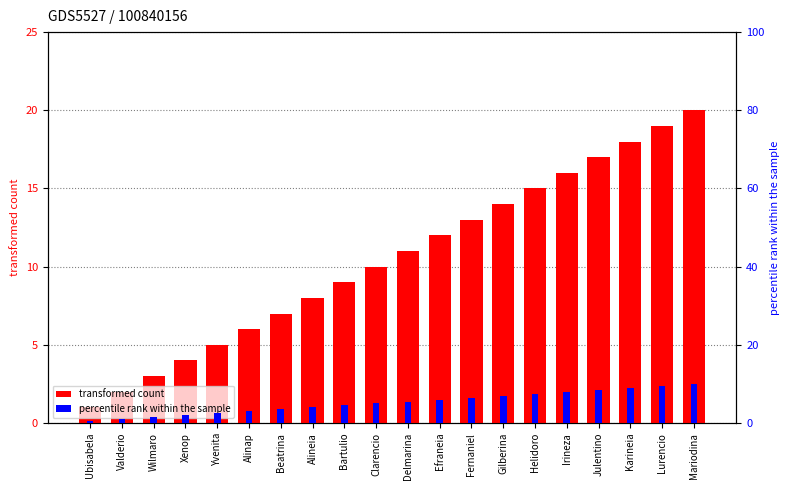

What value does the percentile rank within the sample series have at Clarencio?

5.0